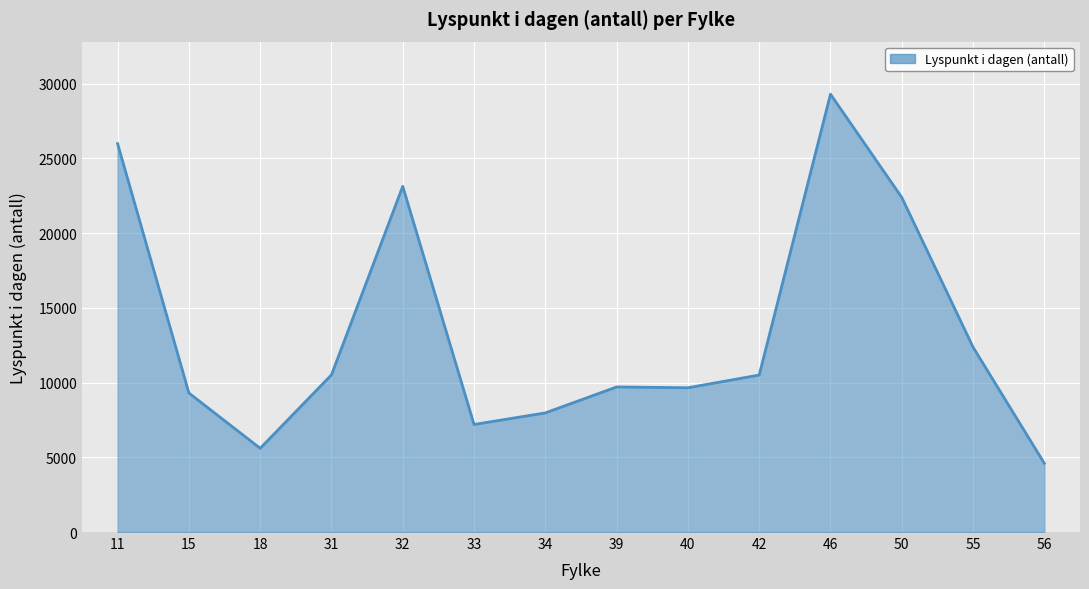

The value at 46 is 29306. True or false?

True